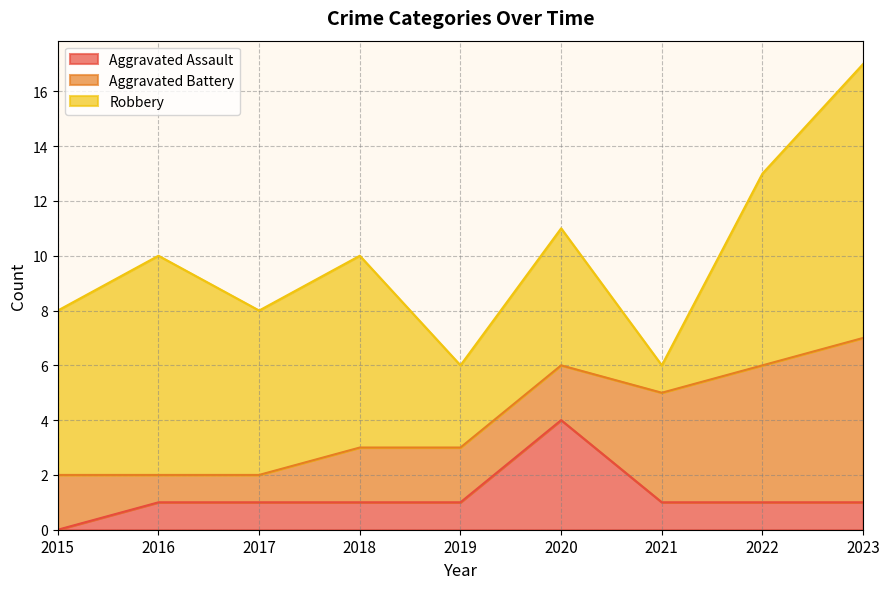

What is the value of the Aggravated Battery point at the 6th from the left?

2